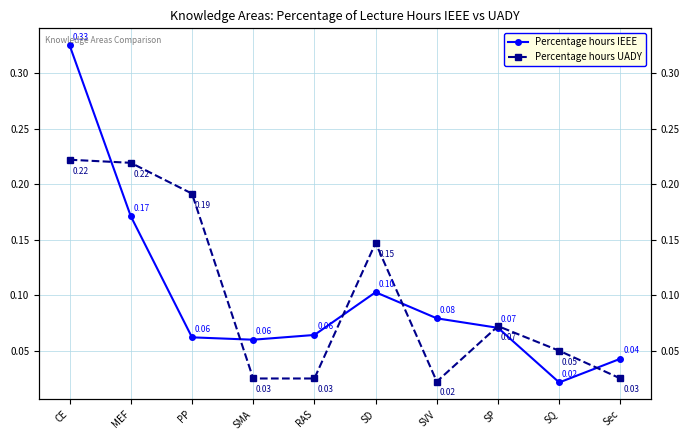

At which category does Percentage hours UADY reach its first local valley?

SVV